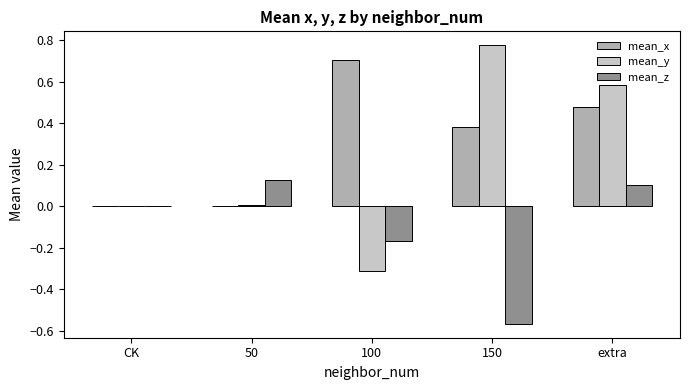

At which category is the sum across all series the highest?

extra